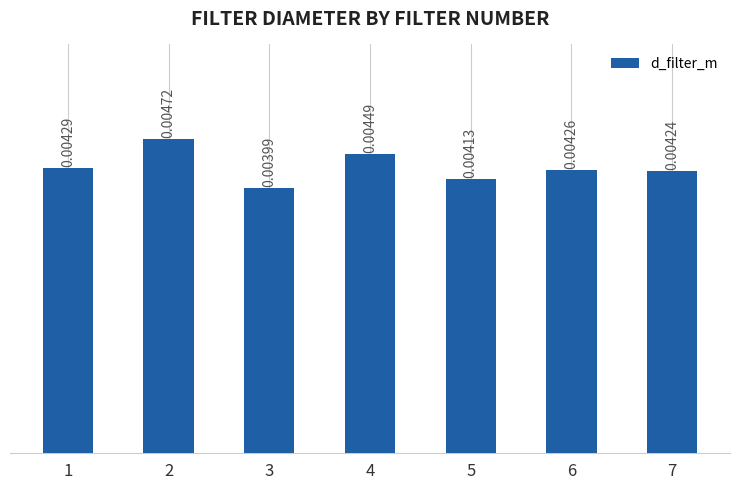

Rank the categories by value from lowest to highest.

3, 5, 7, 6, 1, 4, 2